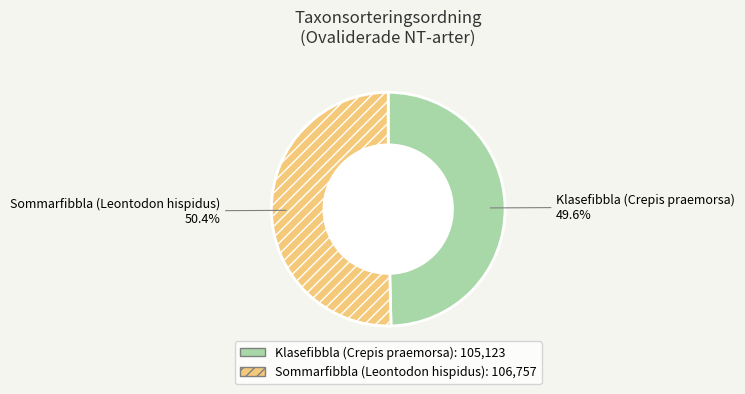

Count the number of slices in the pie.

2